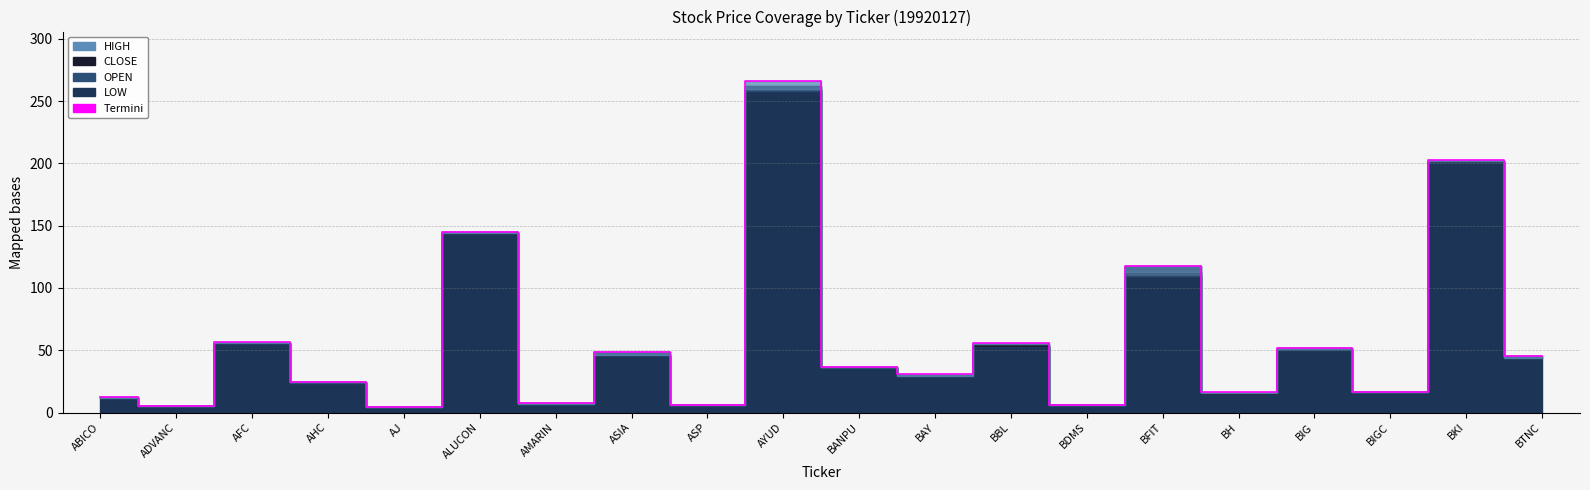

True or false: the data shows 21.8 at BANPU.

False